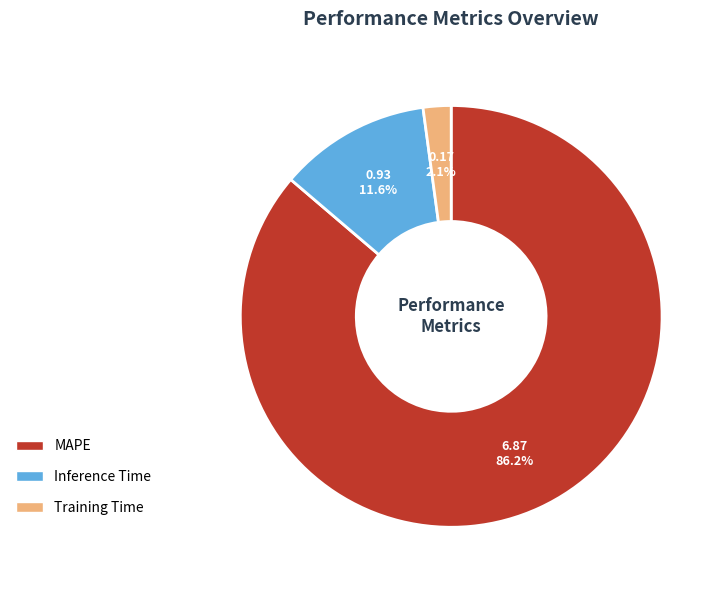

Does MAPE account for over 50% of the chart?

Yes